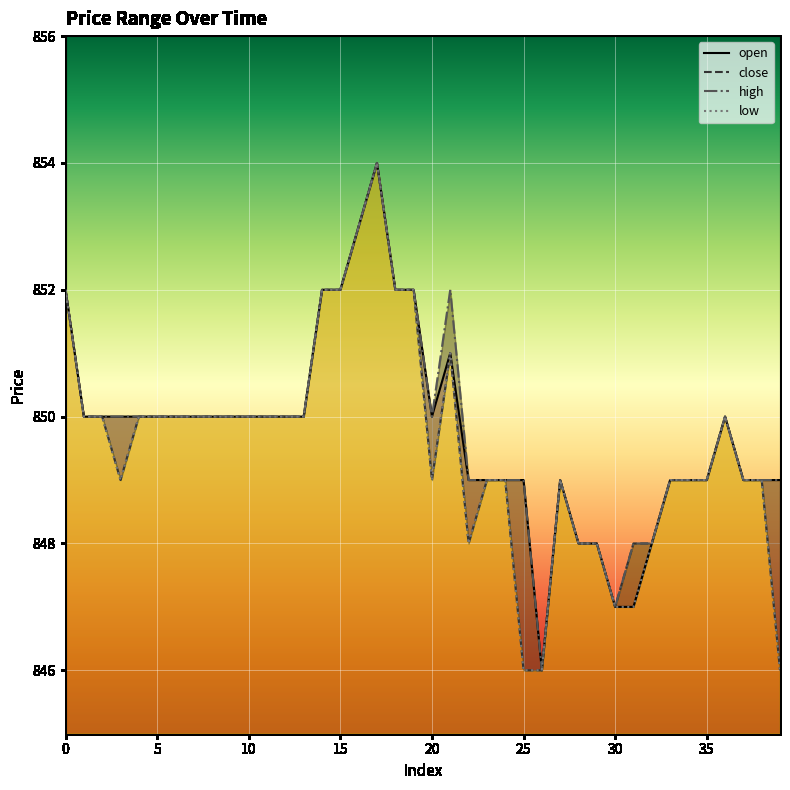

Reading left to right, what are all the values shown in this chart?

open: 0=852	1=850	2=850	3=850	4=850	5=850	6=850	7=850	8=850	9=850	10=850	11=850	12=850	13=850	14=852	15=852	16=853	17=854	18=852	19=852	20=850	21=851	22=849	23=849	24=849	25=849	26=846	27=849	28=848	29=848	30=847	31=847	32=848	33=849	34=849	35=849	36=850	37=849	38=849	39=849
close: 0=852	1=850	2=850	3=849	4=850	5=850	6=850	7=850	8=850	9=850	10=850	11=850	12=850	13=850	14=852	15=852	16=853	17=854	18=852	19=852	20=849	21=851	22=848	23=849	24=849	25=846	26=846	27=849	28=848	29=848	30=847	31=848	32=848	33=849	34=849	35=849	36=850	37=849	38=849	39=846
high: 0=852	1=850	2=850	3=850	4=850	5=850	6=850	7=850	8=850	9=850	10=850	11=850	12=850	13=850	14=852	15=852	16=853	17=854	18=852	19=852	20=850	21=852	22=849	23=849	24=849	25=849	26=846	27=849	28=848	29=848	30=847	31=848	32=848	33=849	34=849	35=849	36=850	37=849	38=849	39=849
low: 0=852	1=850	2=850	3=849	4=850	5=850	6=850	7=850	8=850	9=850	10=850	11=850	12=850	13=850	14=852	15=852	16=853	17=854	18=852	19=852	20=849	21=851	22=848	23=849	24=849	25=846	26=846	27=849	28=848	29=848	30=847	31=847	32=848	33=849	34=849	35=849	36=850	37=849	38=849	39=846